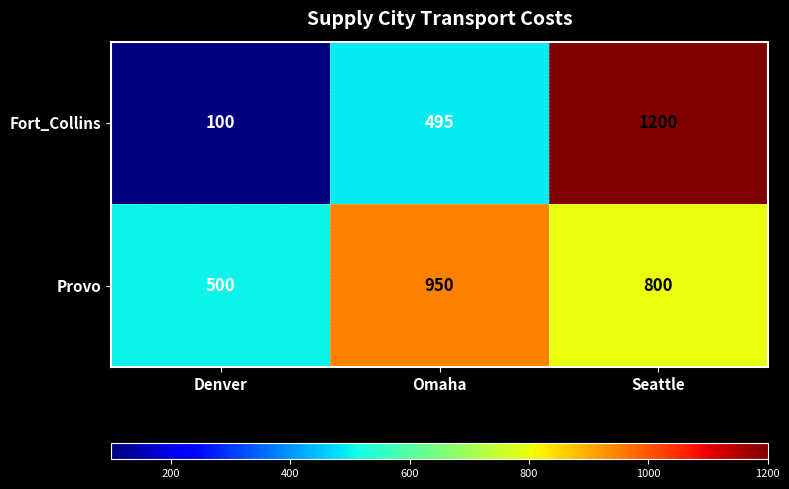

Reading left to right, list all the values displayed in this chart.

Fort_Collins: Denver=100	Omaha=495	Seattle=1200
Provo: Denver=500	Omaha=950	Seattle=800